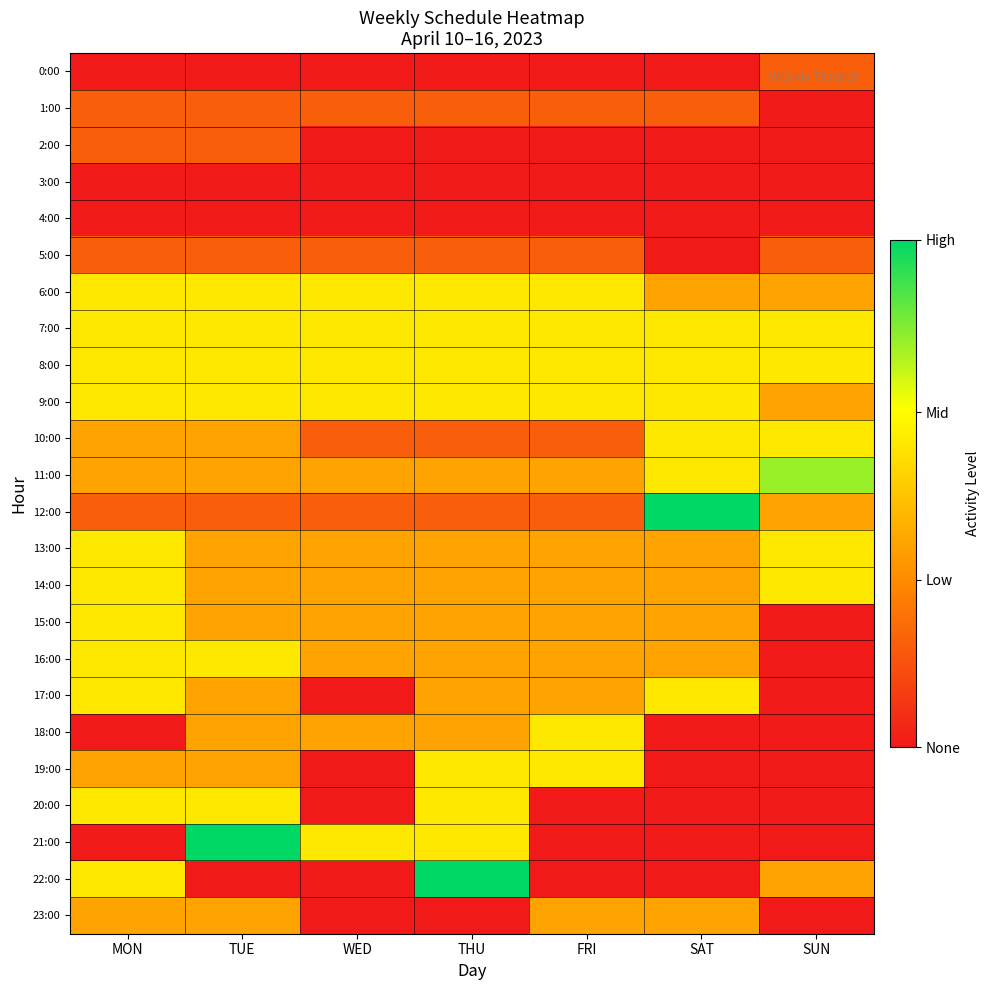

Reading left to right, list all the values displayed in this chart.

0:00: MON=0.0	TUE=0.0	WED=0.0	THU=0.0	FRI=0.0	SAT=0.0	SUN=0.2
1:00: MON=0.2	TUE=0.2	WED=0.2	THU=0.2	FRI=0.2	SAT=0.2	SUN=0.0
2:00: MON=0.2	TUE=0.2	WED=0.0	THU=0.0	FRI=0.0	SAT=0.0	SUN=0.0
3:00: MON=0.0	TUE=0.0	WED=0.0	THU=0.0	FRI=0.0	SAT=0.0	SUN=0.0
4:00: MON=0.0	TUE=0.0	WED=0.0	THU=0.0	FRI=0.0	SAT=0.0	SUN=0.0
5:00: MON=0.2	TUE=0.2	WED=0.2	THU=0.2	FRI=0.2	SAT=0.0	SUN=0.2
6:00: MON=0.6	TUE=0.6	WED=0.6	THU=0.6	FRI=0.6	SAT=0.4	SUN=0.4
7:00: MON=0.6	TUE=0.6	WED=0.6	THU=0.6	FRI=0.6	SAT=0.6	SUN=0.6
8:00: MON=0.6	TUE=0.6	WED=0.6	THU=0.6	FRI=0.6	SAT=0.6	SUN=0.6
9:00: MON=0.6	TUE=0.6	WED=0.6	THU=0.6	FRI=0.6	SAT=0.6	SUN=0.4
10:00: MON=0.4	TUE=0.4	WED=0.2	THU=0.2	FRI=0.2	SAT=0.6	SUN=0.6
11:00: MON=0.4	TUE=0.4	WED=0.4	THU=0.4	FRI=0.4	SAT=0.6	SUN=0.8
12:00: MON=0.2	TUE=0.2	WED=0.2	THU=0.2	FRI=0.2	SAT=1.0	SUN=0.4
13:00: MON=0.6	TUE=0.4	WED=0.4	THU=0.4	FRI=0.4	SAT=0.4	SUN=0.6
14:00: MON=0.6	TUE=0.4	WED=0.4	THU=0.4	FRI=0.4	SAT=0.4	SUN=0.6
15:00: MON=0.6	TUE=0.4	WED=0.4	THU=0.4	FRI=0.4	SAT=0.4	SUN=0.0
16:00: MON=0.6	TUE=0.6	WED=0.4	THU=0.4	FRI=0.4	SAT=0.4	SUN=0.0
17:00: MON=0.6	TUE=0.4	WED=0.0	THU=0.4	FRI=0.4	SAT=0.6	SUN=0.0
18:00: MON=0.0	TUE=0.4	WED=0.4	THU=0.4	FRI=0.6	SAT=0.0	SUN=0.0
19:00: MON=0.4	TUE=0.4	WED=0.0	THU=0.6	FRI=0.6	SAT=0.0	SUN=0.0
20:00: MON=0.6	TUE=0.6	WED=0.0	THU=0.6	FRI=0.0	SAT=0.0	SUN=0.0
21:00: MON=0.0	TUE=1.0	WED=0.6	THU=0.6	FRI=0.0	SAT=0.0	SUN=0.0
22:00: MON=0.6	TUE=0.0	WED=0.0	THU=1.0	FRI=0.0	SAT=0.0	SUN=0.4
23:00: MON=0.4	TUE=0.4	WED=0.0	THU=0.0	FRI=0.4	SAT=0.4	SUN=0.0